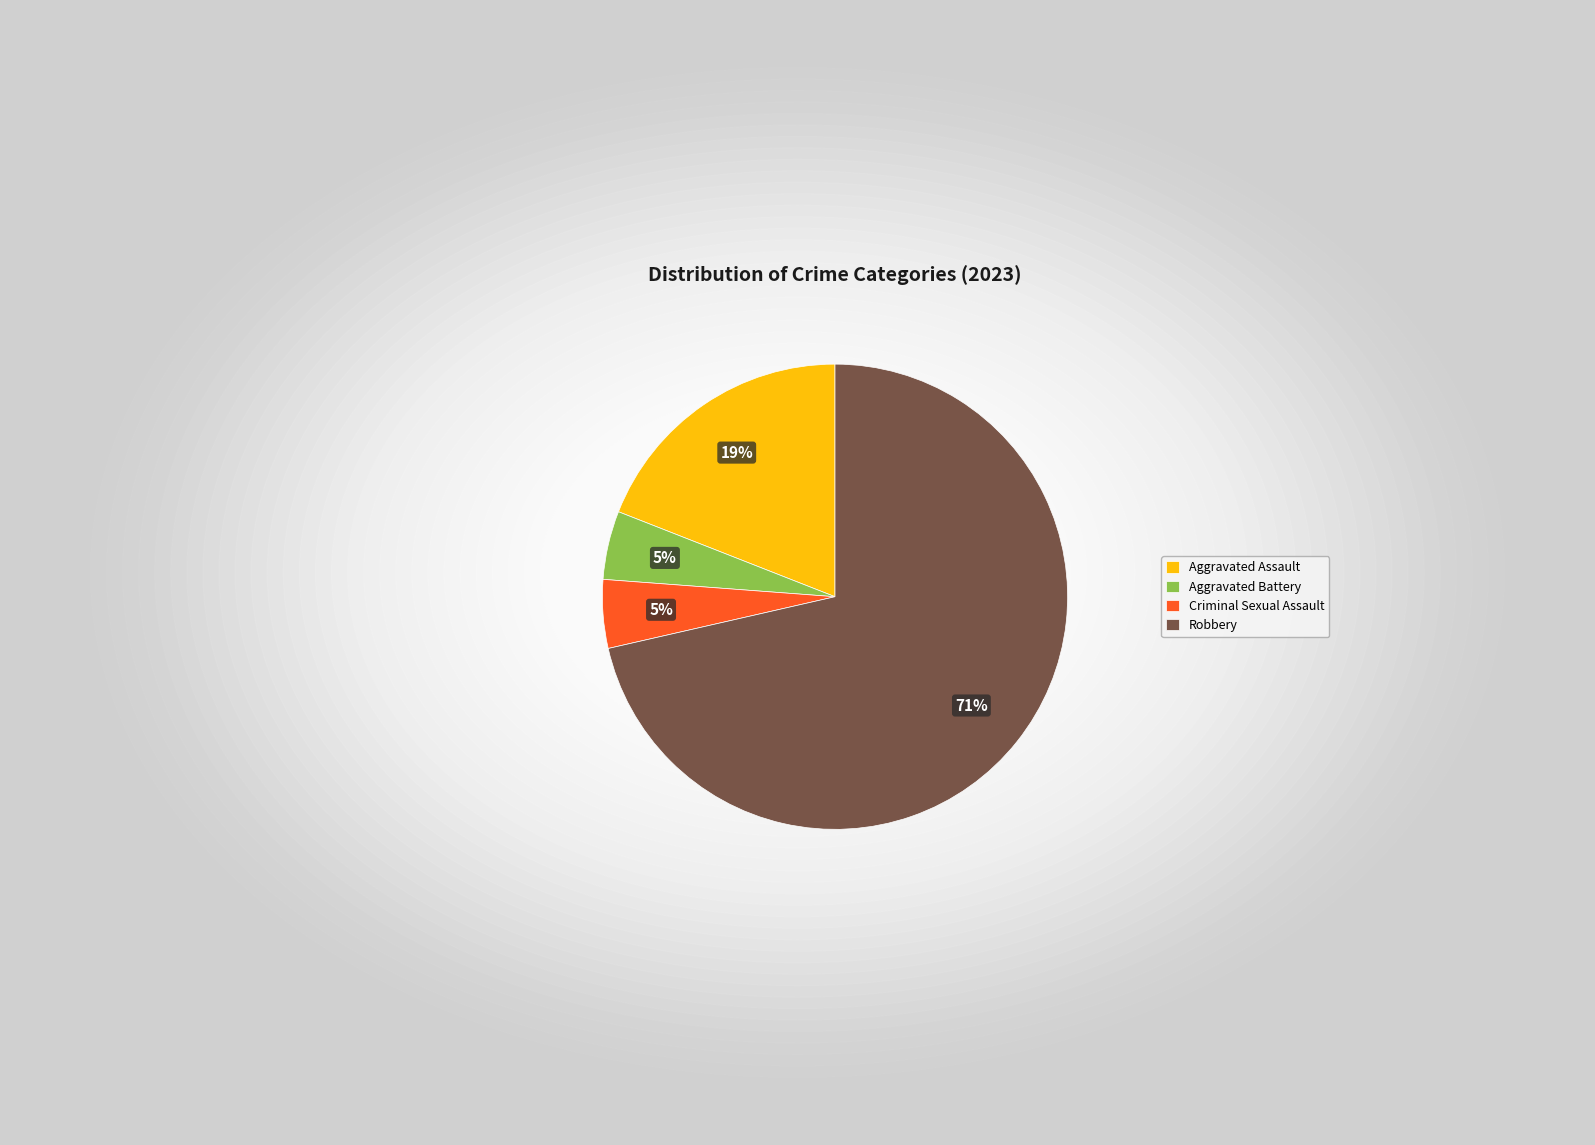

Combined, do Robbery and Aggravated Assault account for over 50%?

Yes